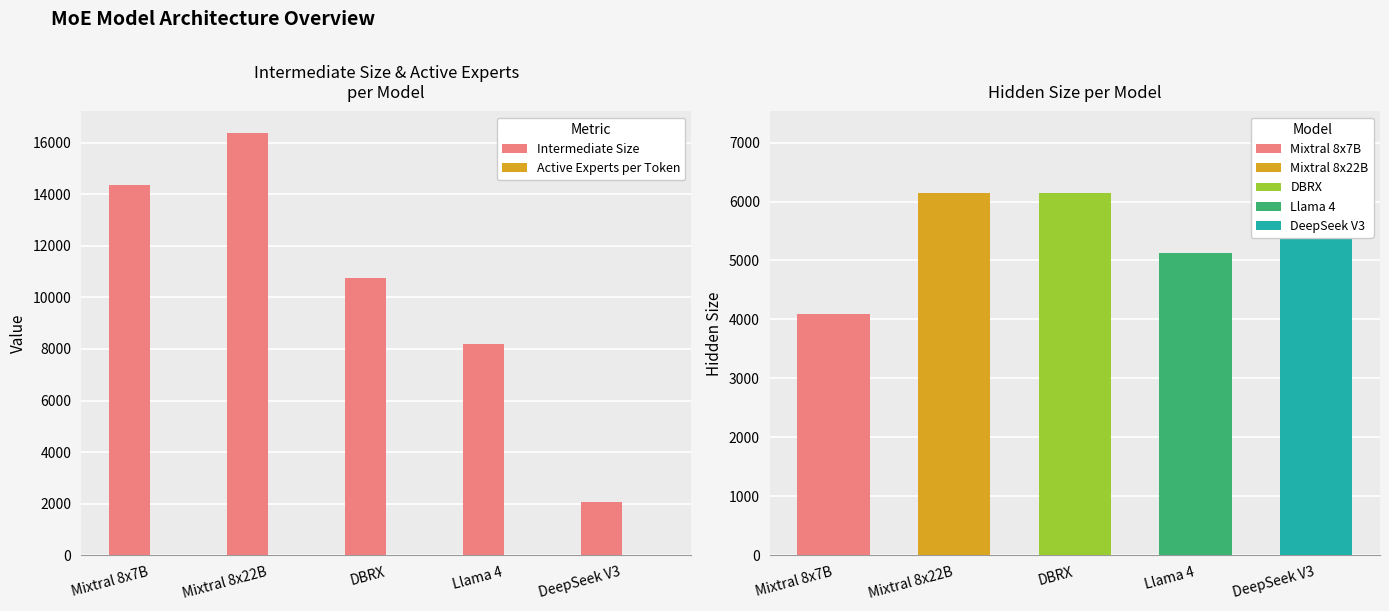

What is the difference between the second highest and second lowest values in the Active Experts per Token series?

2